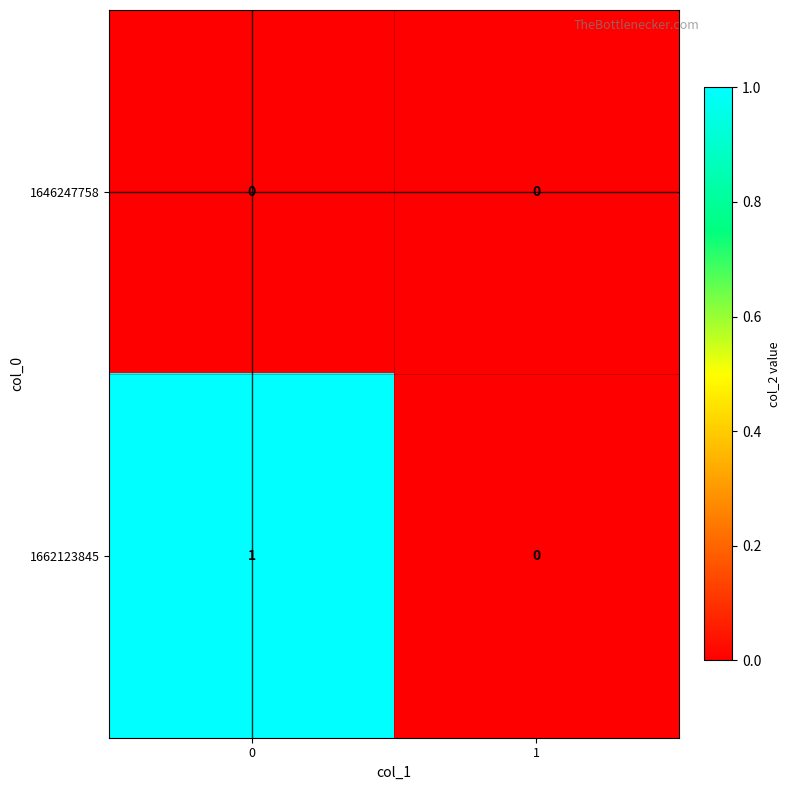

Reading left to right, list all the values displayed in this chart.

1646247758: 0	0
1662123845: 1	0